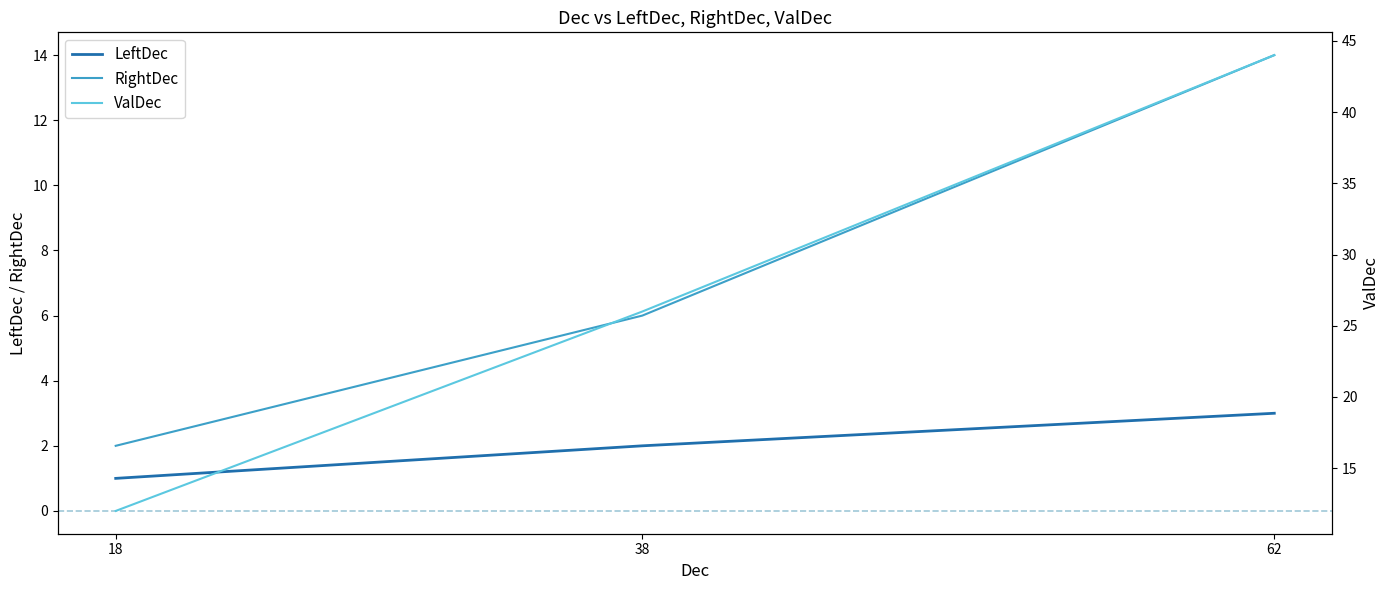

At which category is the sum across all series the highest?

62